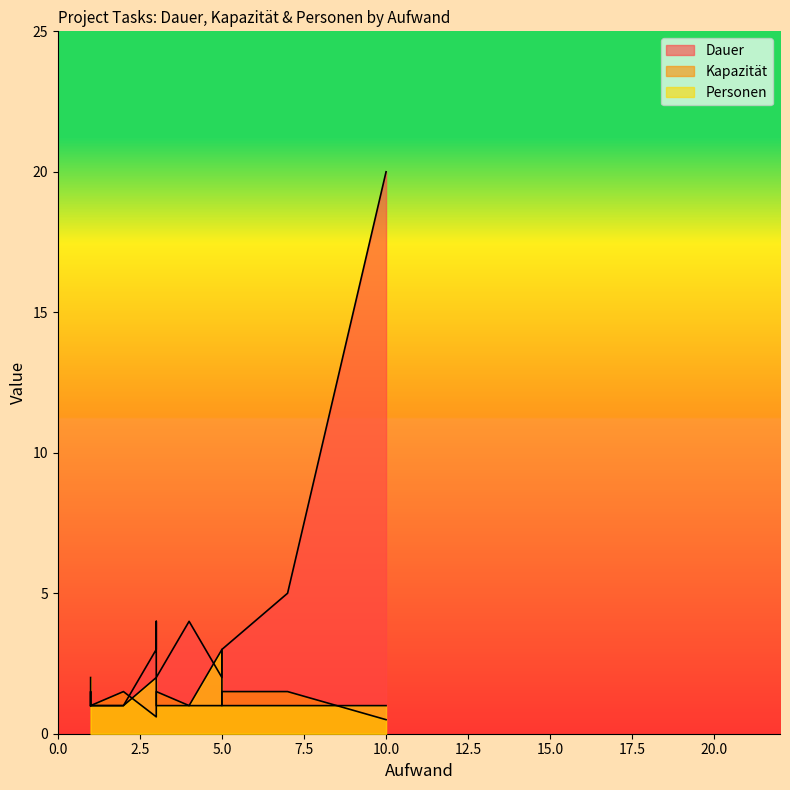

The value of Kapazität at 5 is 1.0. True or false?

True